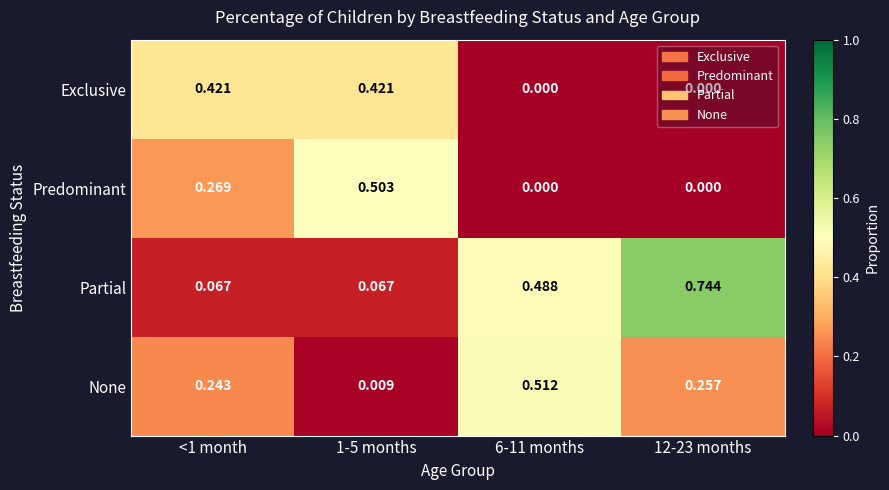

List the series in order of their peak value, lowest first.

Exclusive, Predominant, None, Partial